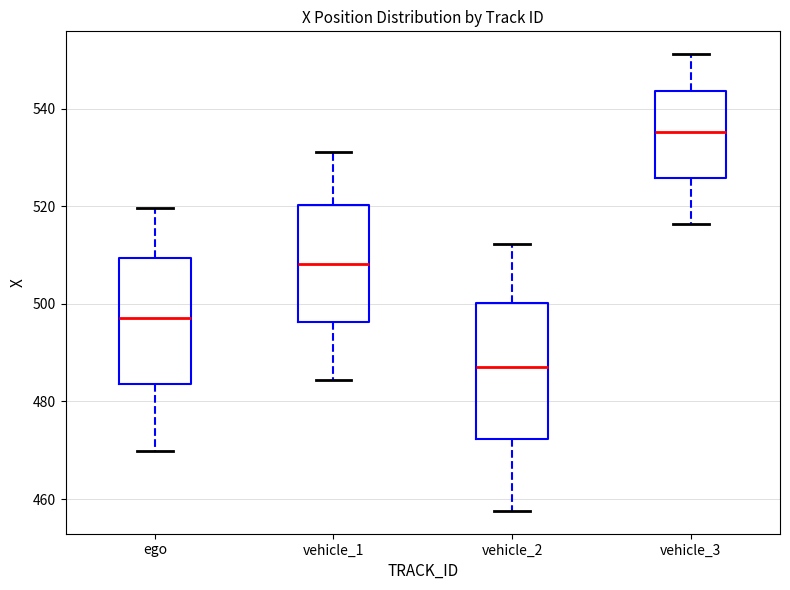

Reading left to right, transcribe this box plot: for each box, give where its median line is, the range the box spans, and where its two whiskers end, as read against the y-axis. The values are not printed on the chart, so give them approximately, as read against the axis.

ego: median 498, box 484 to 510, whiskers 470 to 520
vehicle_1: median 508, box 496 to 520, whiskers 484 to 532
vehicle_2: median 486, box 472 to 500, whiskers 458 to 512
vehicle_3: median 536, box 526 to 544, whiskers 516 to 552